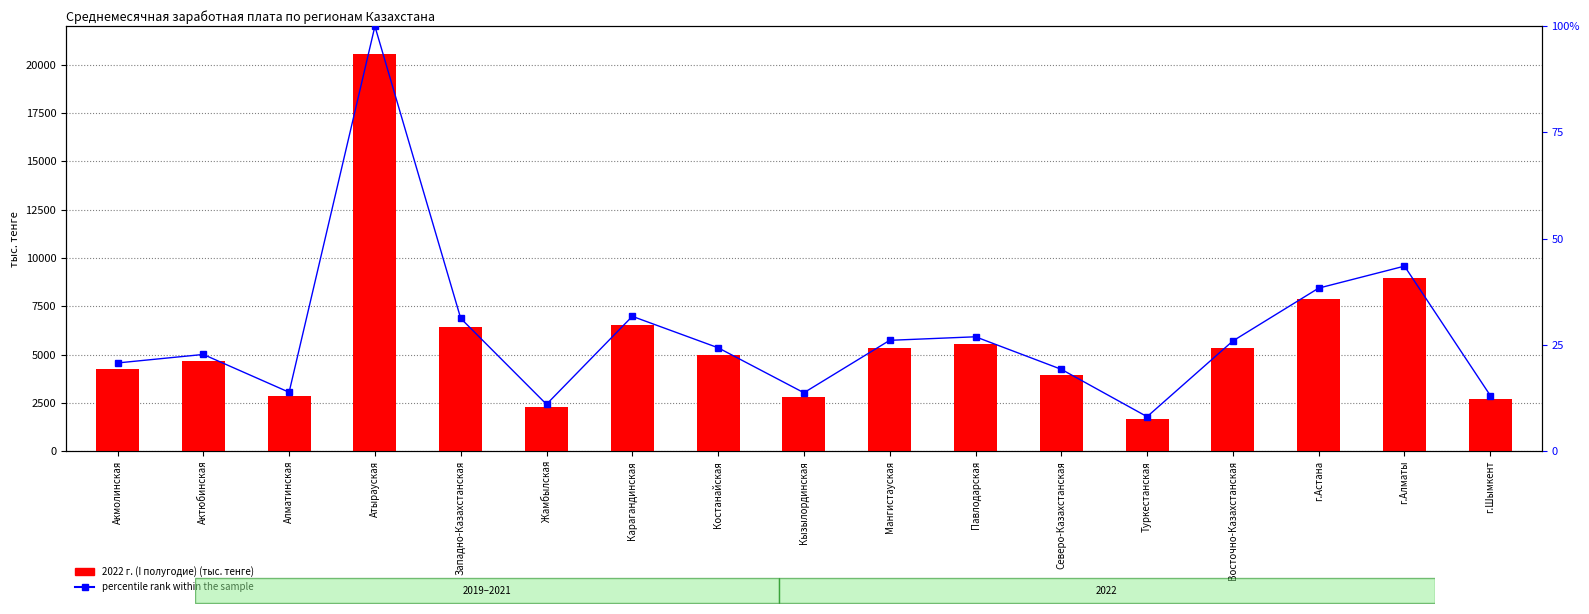

What is the sum of all 2022 г. (I полугодие) values?

96705.5